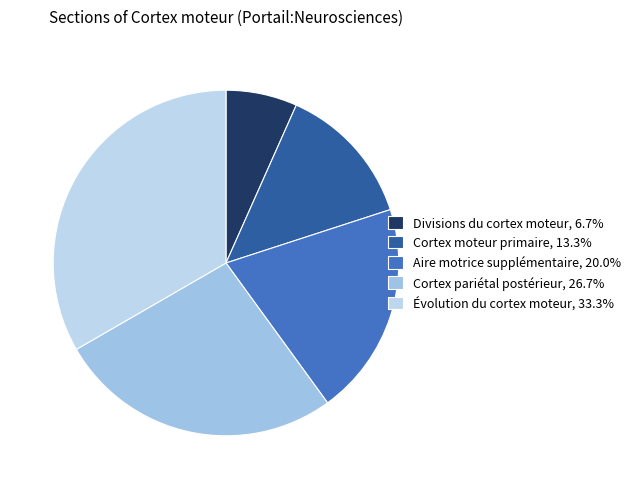

Which slice is the largest?

Évolution du cortex moteur